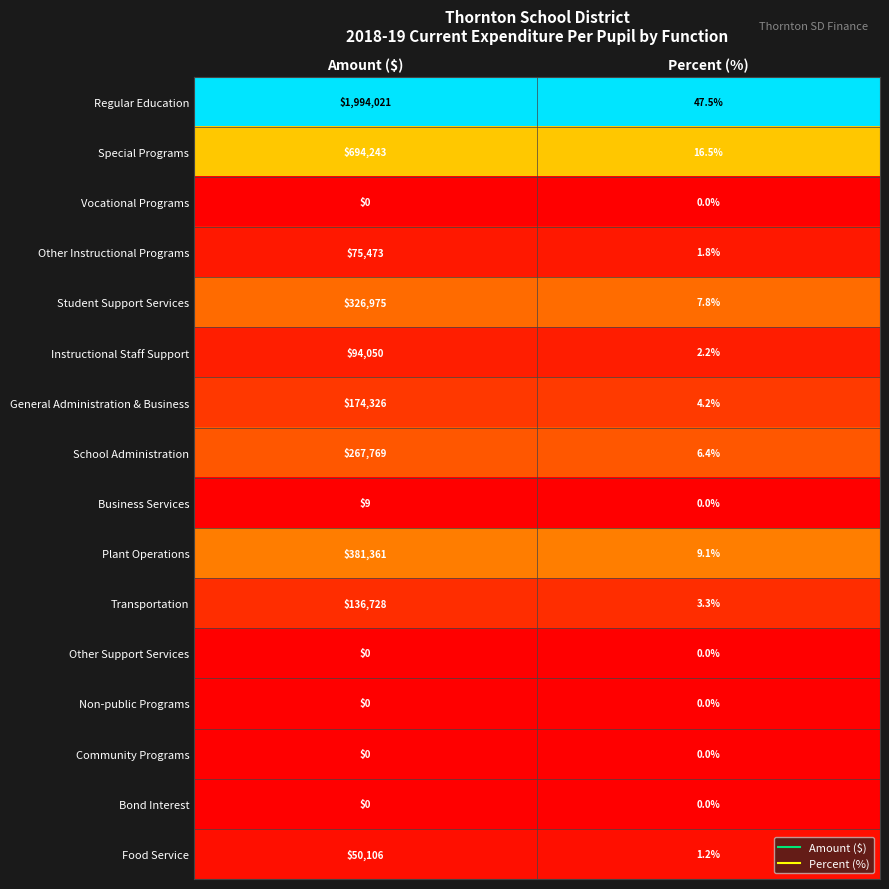

Which series has the largest total across all categories?

Regular Education